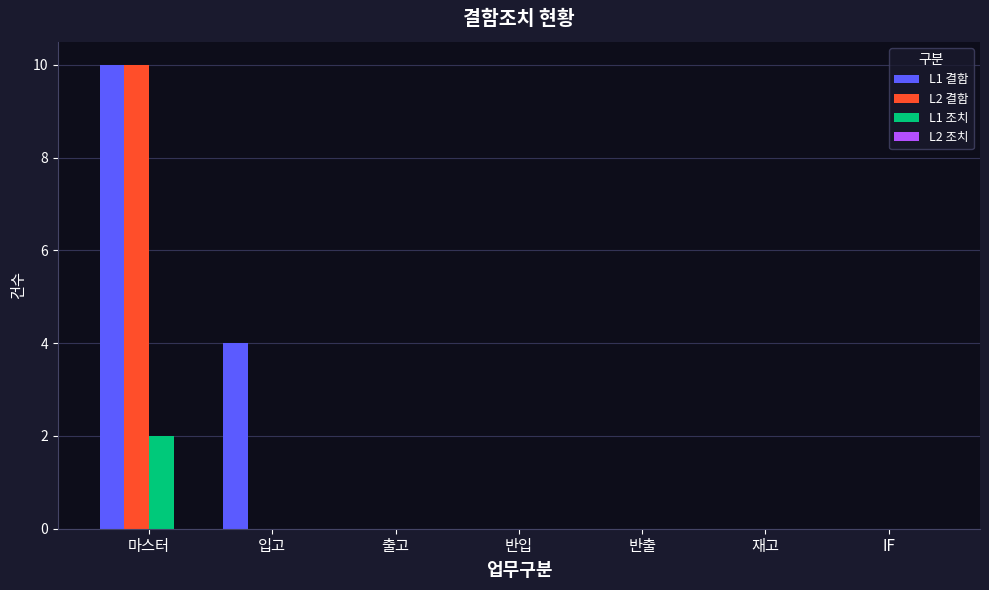

What is the maximum value shown in the chart?

10